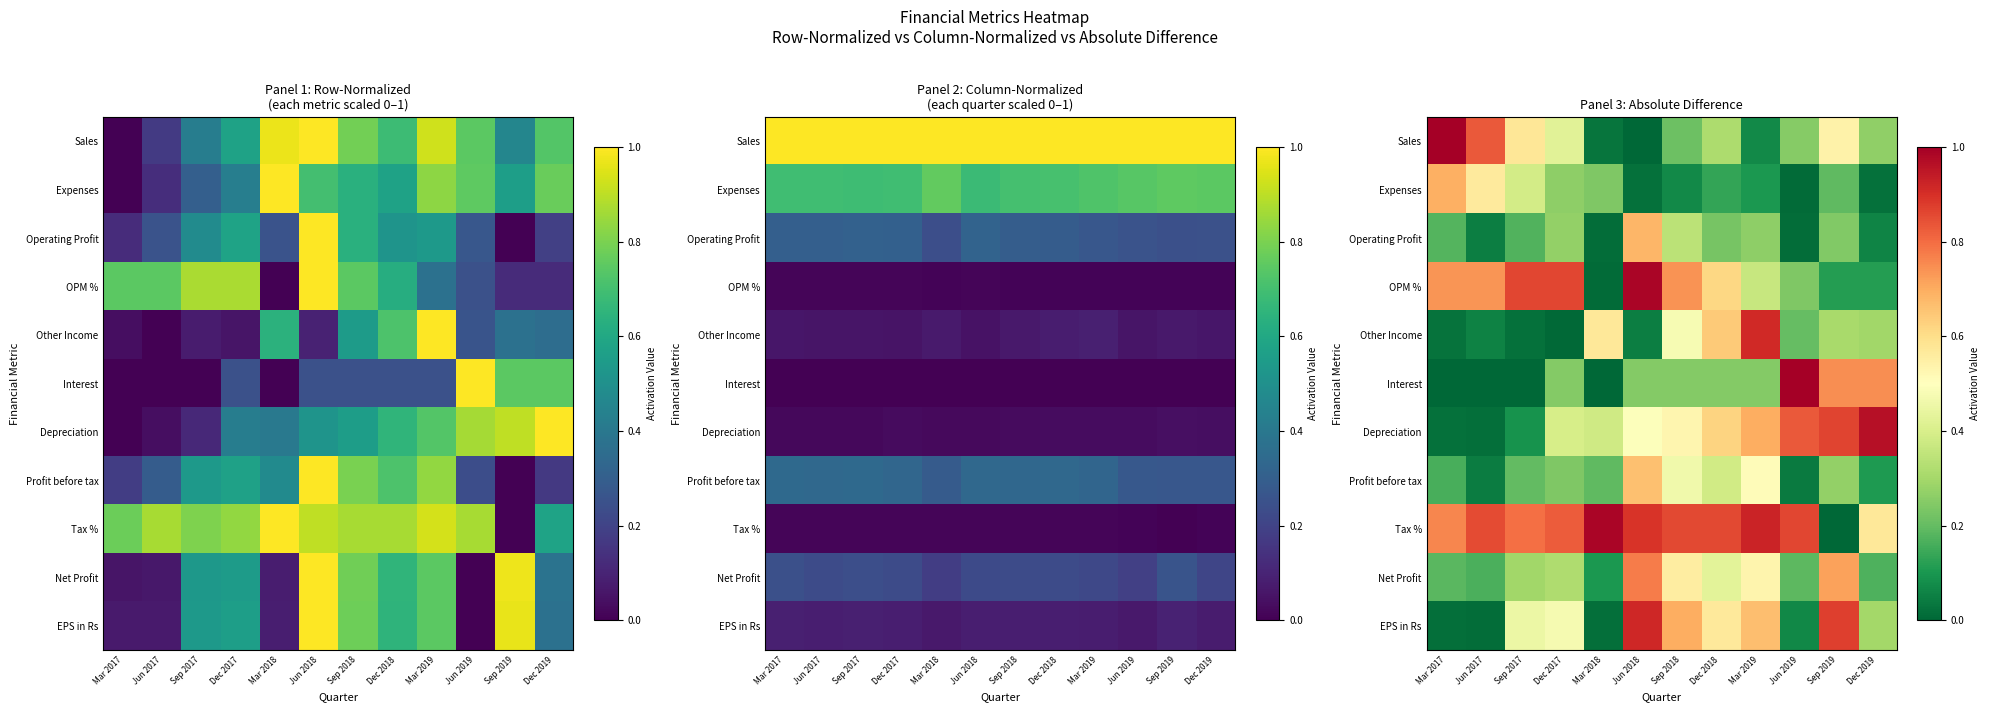

At which category does the chart reach its peak across all series?

Mar 2017